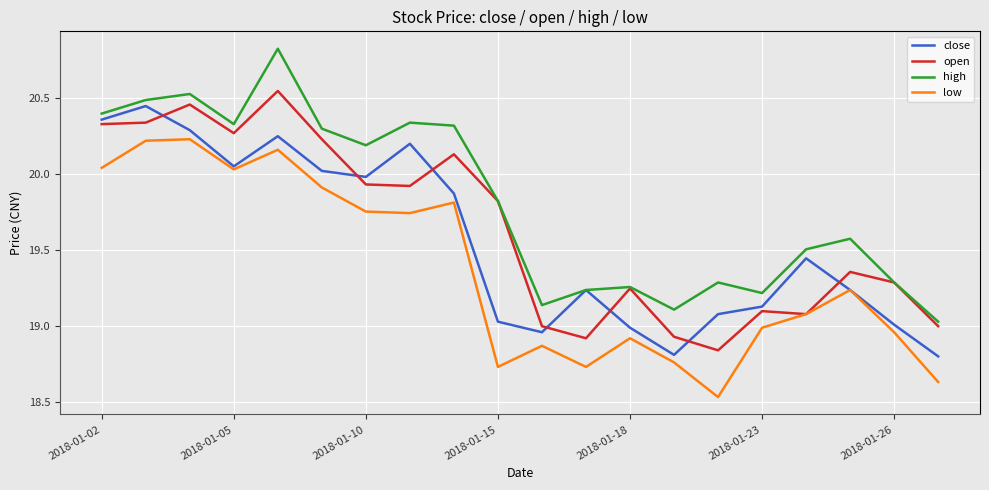

True or false: open and close cross at least once.

True